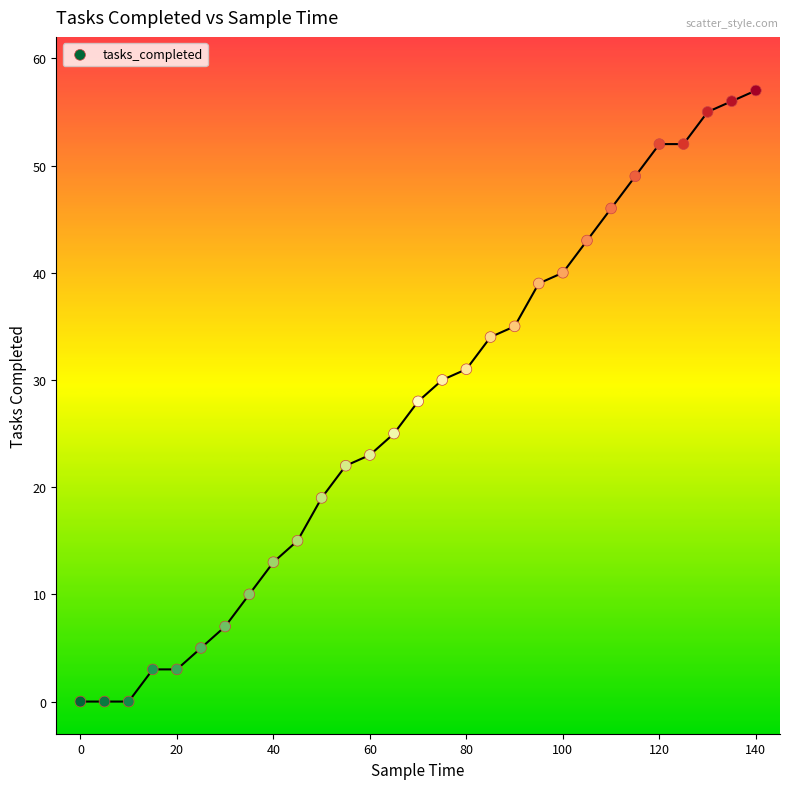

What is the range of X values (max minus min)?

140